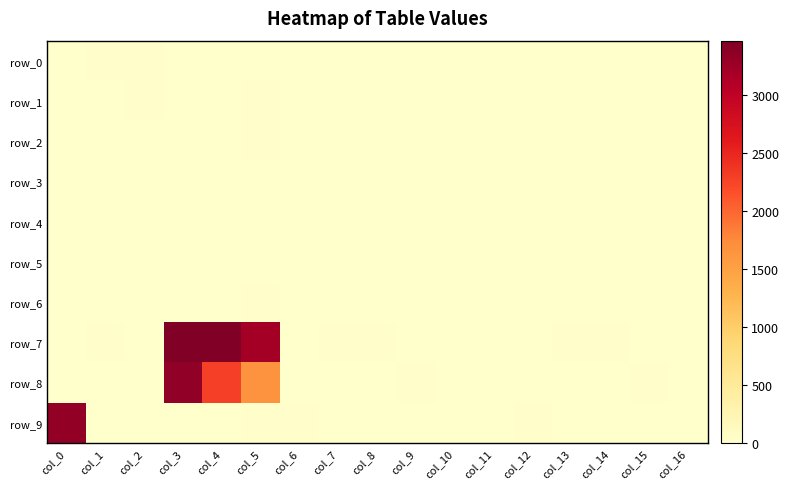

The row_8 series shows -1605 at col_11. True or false?

False